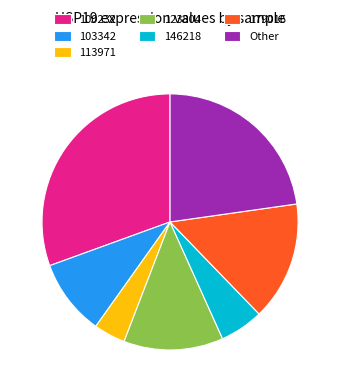

Does any single category account for the majority?

No